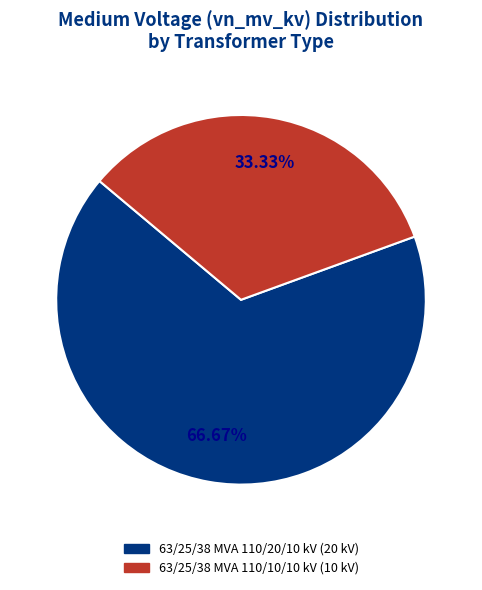

How many slices are in this pie chart?

2